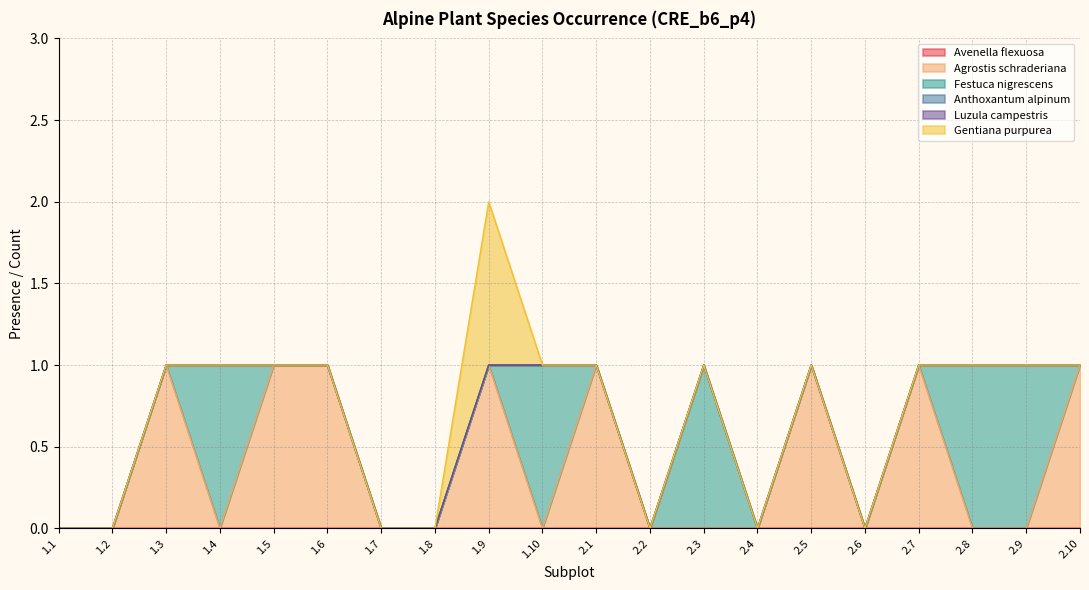

Rank the categories by Agrostis schraderiana value from lowest to highest.

1.1, 1.2, 1.4, 1.7, 1.8, 1.10, 2.2, 2.3, 2.4, 2.6, 2.8, 2.9, 1.3, 1.5, 1.6, 1.9, 2.1, 2.5, 2.7, 2.10